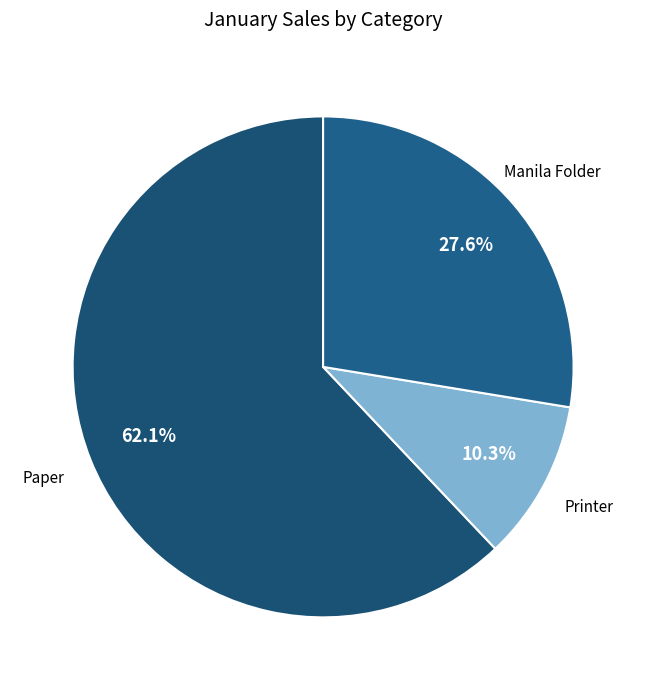

How many slices are in this pie chart?

3